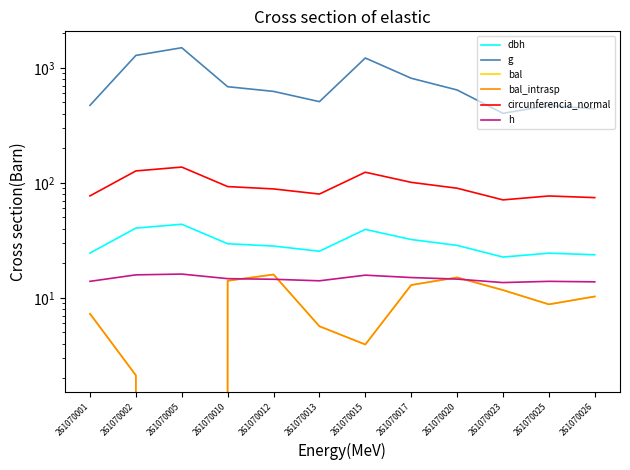

How many data points in circunferencia_normal are less than 89?

6